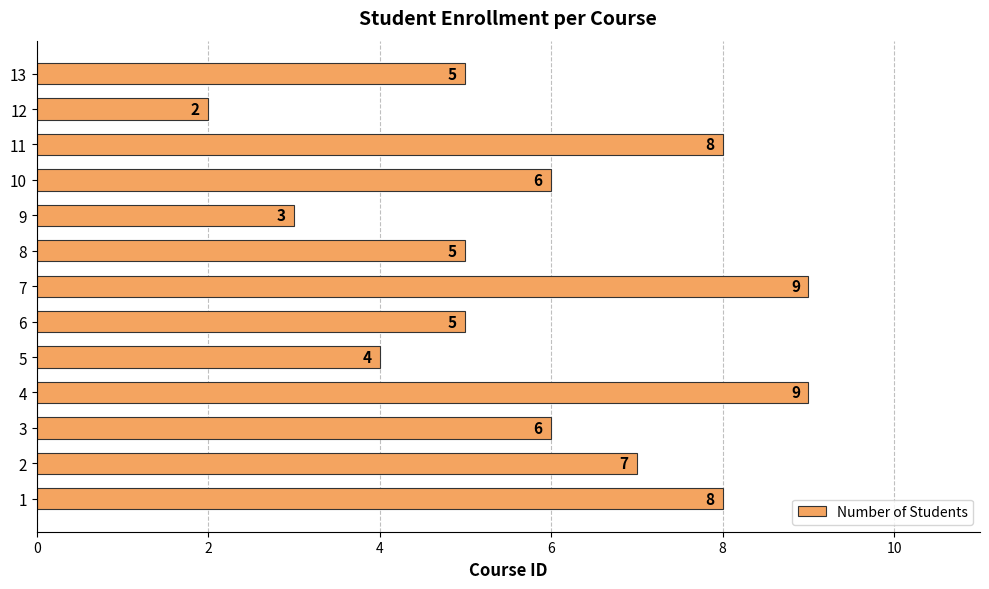

Is it true that the value at 9 is 3?

True